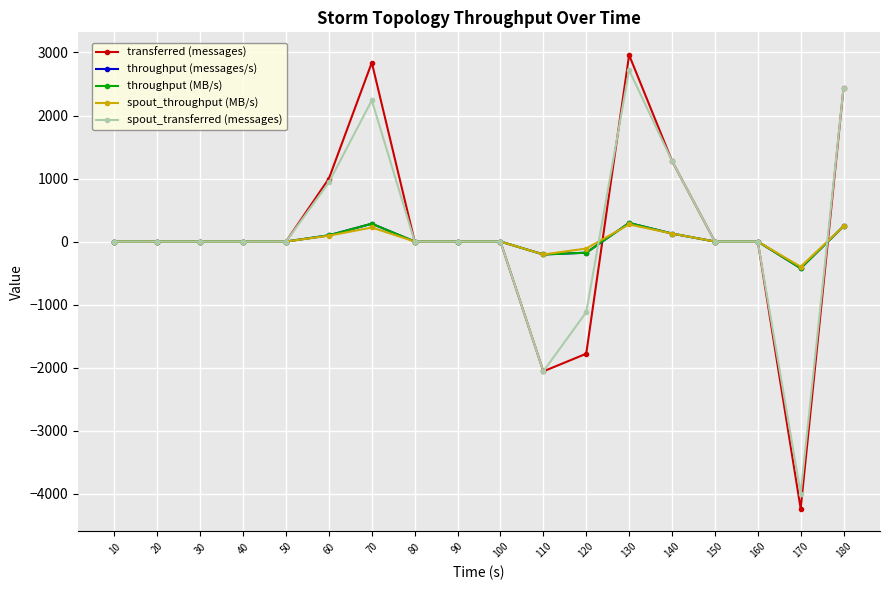

List the labels in order of spout_throughput (MB/s) value, largest first.

130, 180, 70, 140, 60, 10, 20, 30, 40, 50, 80, 90, 100, 150, 160, 120, 110, 170